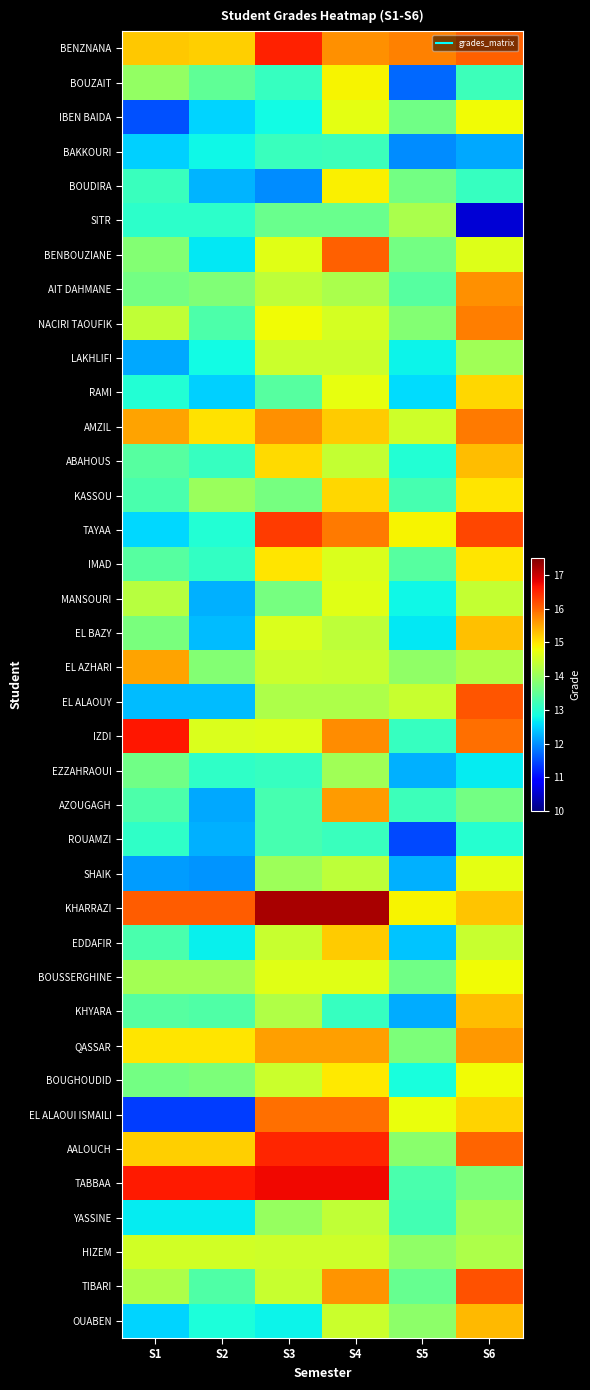

At S6, list the series in order from smallest to largest.

SITR, BAKKOURI, EZZAHRAOUI, ROUAMZI, BOUDIRA, BOUZAIT, AZOUGAGH, TABBAA, LAKHLIFI, YASSINE, HIZEM, EL AZHARI, MANSOURI, EDDAFIR, BENBOUZIANE, SHAIK, BOUSSERGHINE, IBEN BAIDA, BOUGHOUDID, KASSOU, IMAD, RAMI, EL ALAOUI ISMAILI, KHARRAZI, EL BAZY, ABAHOUS, KHYARA, OUABEN, QASSAR, AIT DAHMANE, NACIRI TAOUFIK, AMZIL, IZDI, AALOUCH, BENZNANA, EL ALAOUY, TIBARI, TAYAA